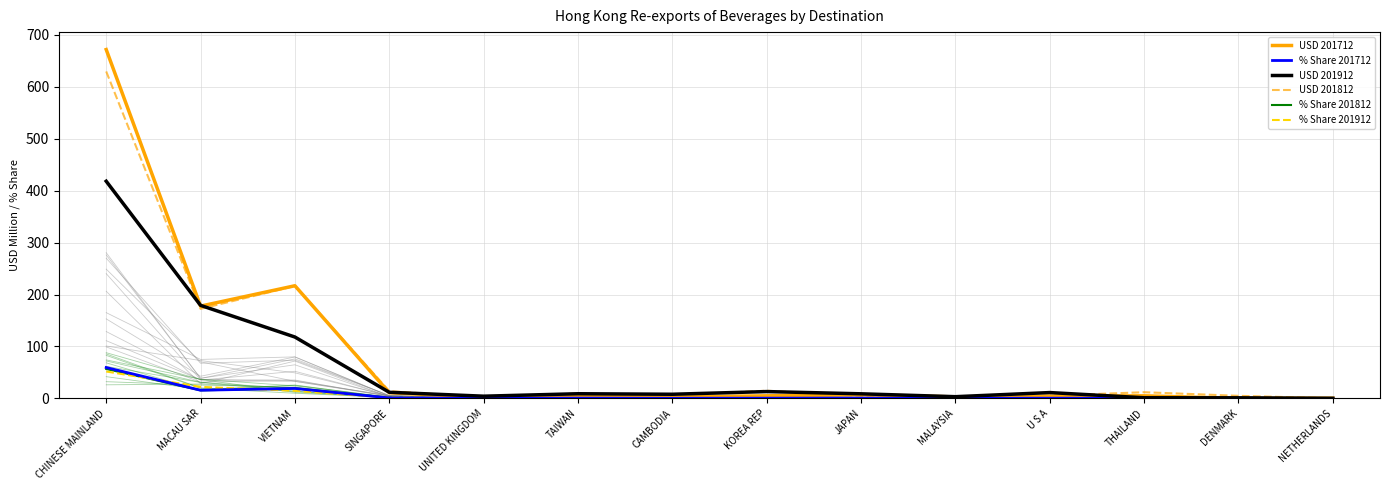

Read the % Share 201912 value at KOREA REP.

1.6